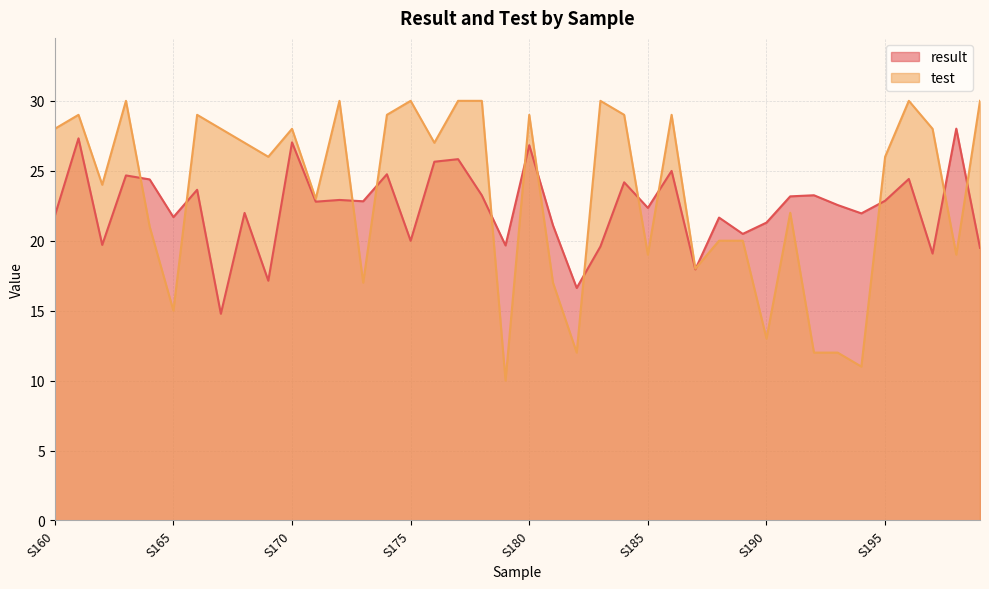

What is the total value across all series at S171?

45.8